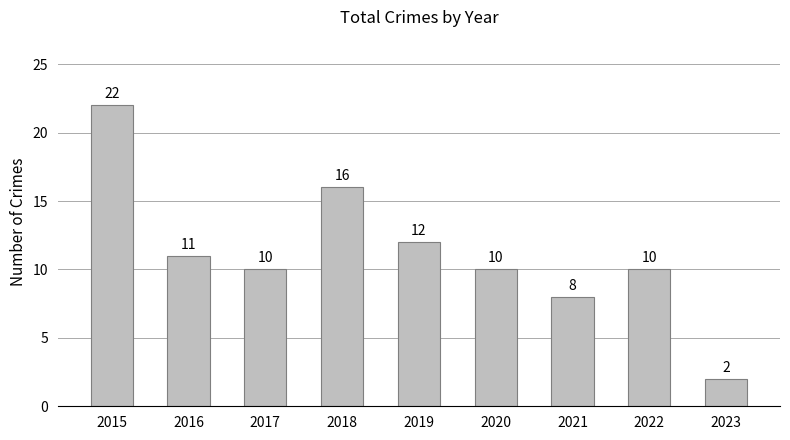

What is the change in value from 2018 to 2023?

-14